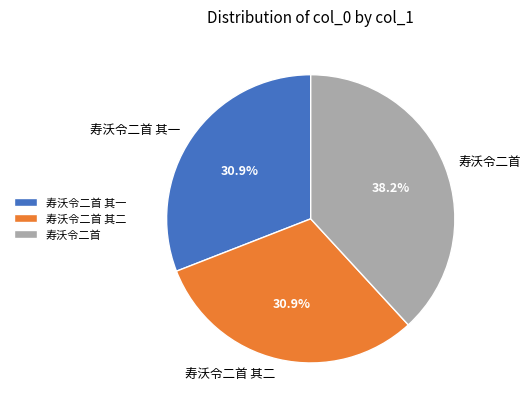

What percentage is the 寿沃令二首 slice, to the nearest percent?

38%